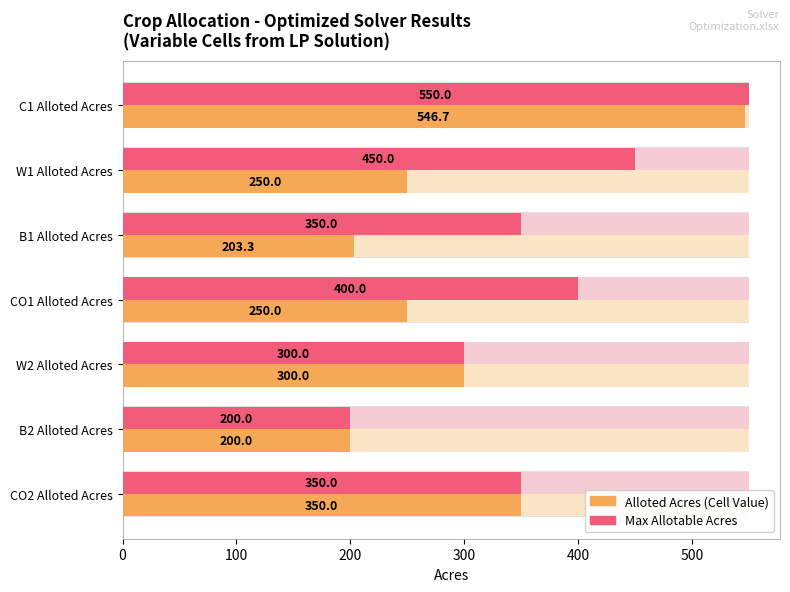

What is the value of the Max Allotable Acres bar at the 6th from the left?

200.0